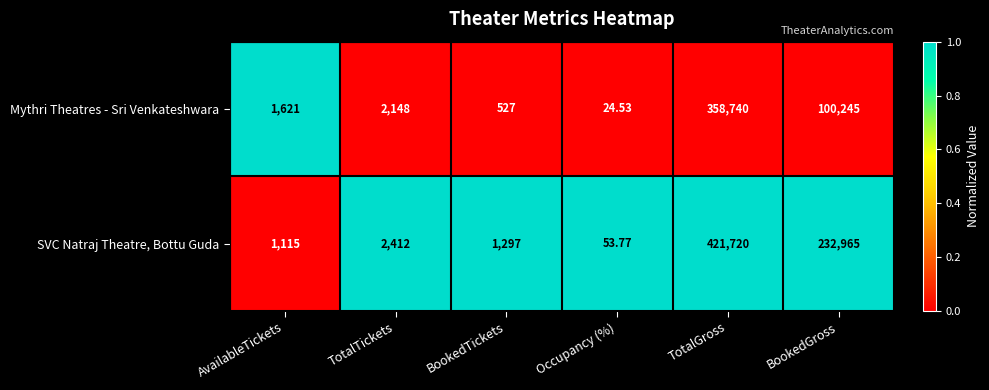

What is the total value across all series at BookedGross?

333210.0